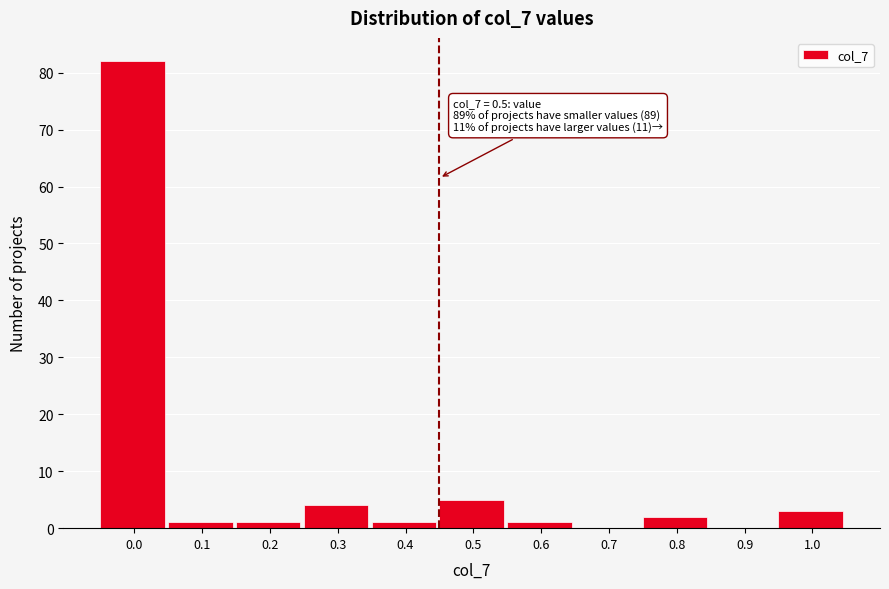

Reading left to right, list all the values displayed in this chart.

0.0=82	0.1=1	0.2=1	0.3=4	0.4=1	0.5=5	0.6=1	0.7=0	0.8=2	0.9=0	1.0=3